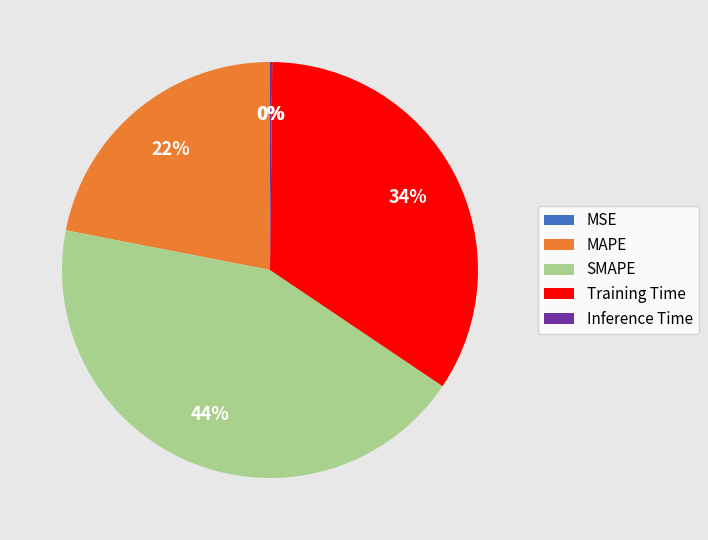

What is the largest slice in the pie chart?

SMAPE